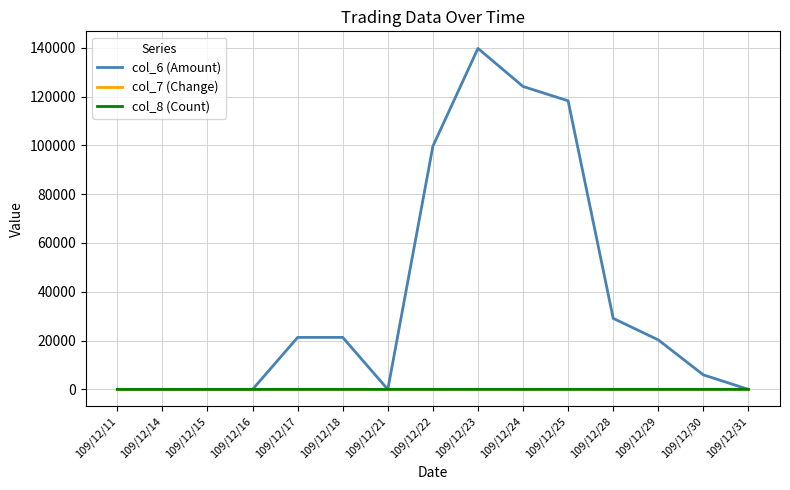

Which series has the largest range (max minus min)?

col_6 (Amount)